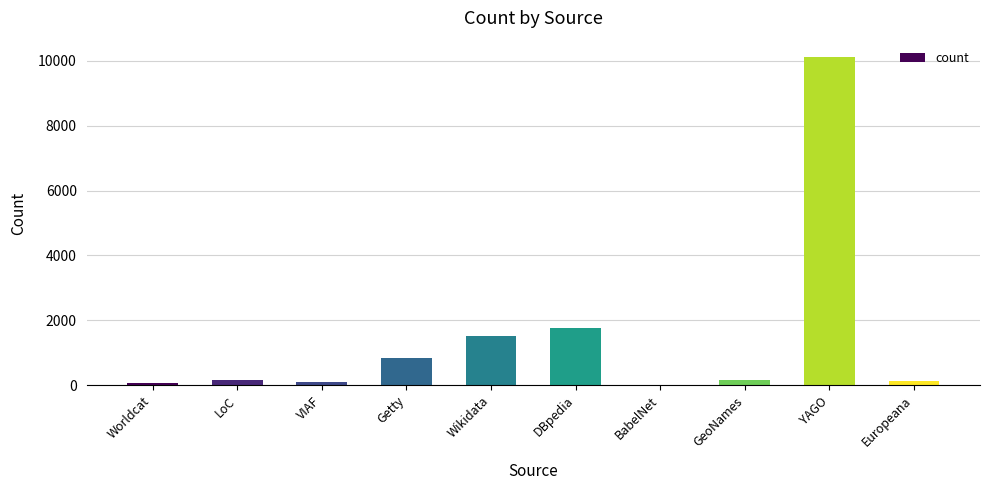

What is the greatest value displayed?

10113